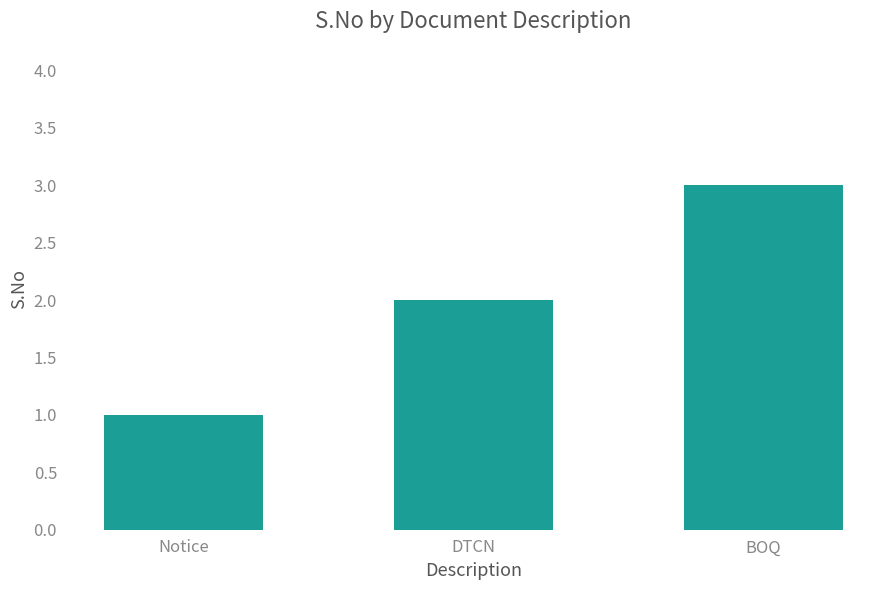

Reading left to right, list all the values displayed in this chart.

Notice=1	DTCN=2	BOQ=3